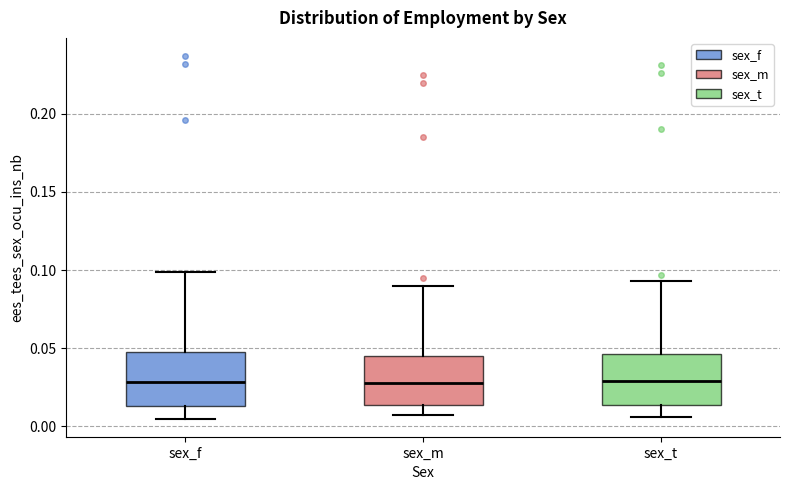

Reading left to right, transcribe this box plot: for each box, give where its median line is, the range the box spans, and where its two whiskers end, as read against the y-axis. The values are not printed on the chart, so give them approximately, as read against the axis.

sex_f: median 0.030, box 0.015 to 0.050, whiskers 0.005 to 0.100
sex_m: median 0.030, box 0.015 to 0.045, whiskers 0.005 to 0.090
sex_t: median 0.030, box 0.015 to 0.045, whiskers 0.005 to 0.095